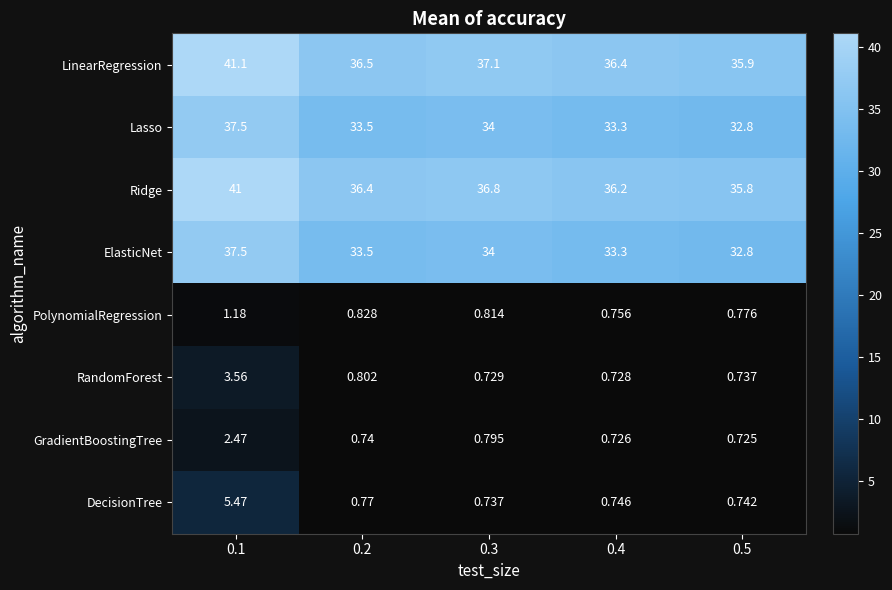

What is the difference between the highest and lowest values at 0.4?

35.7